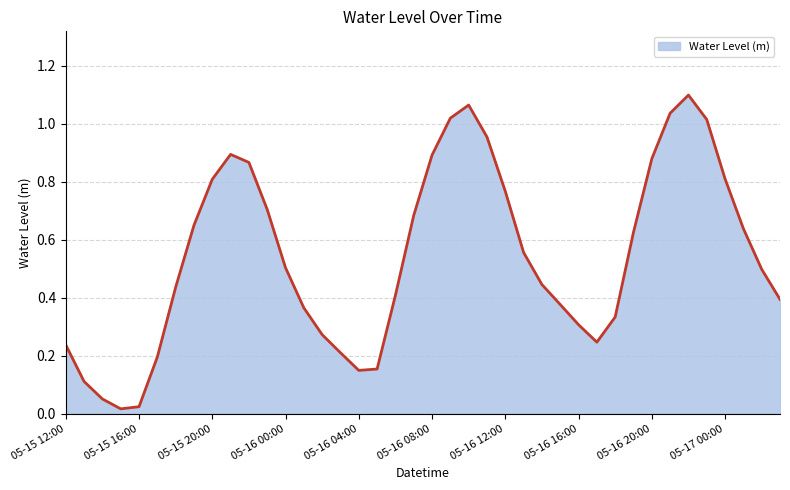

What is the label of the 8th point from the left?

2023-05-15 19:00